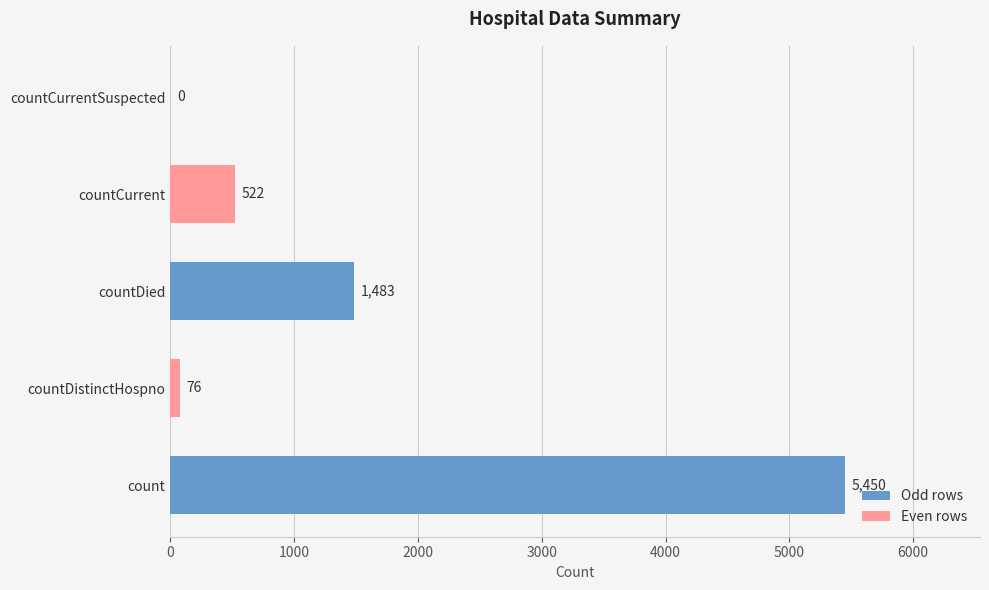

Does the chart contain stacked bars?

No